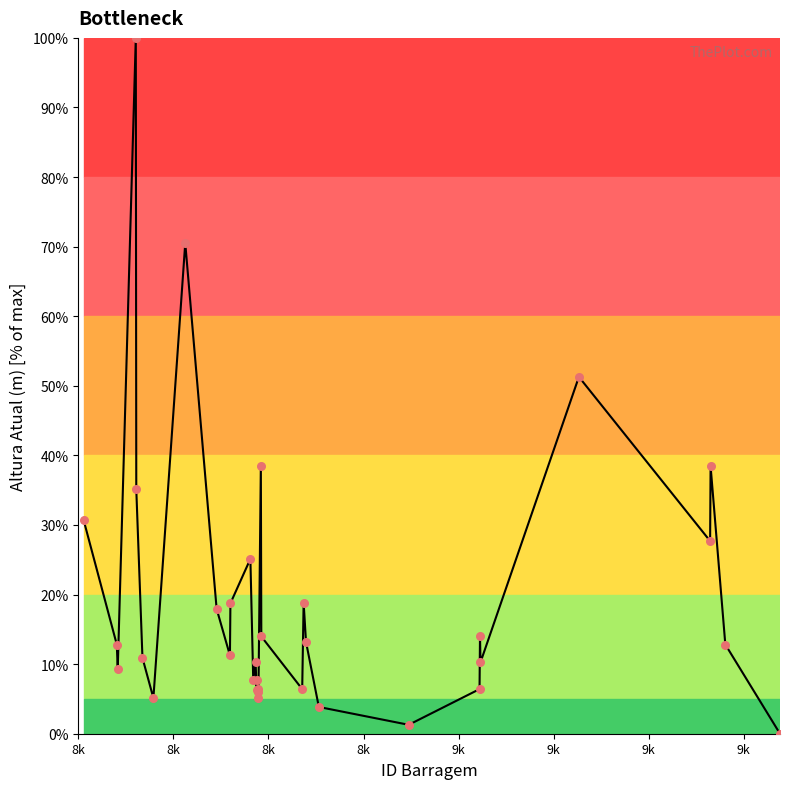

What is the greatest value displayed?

100.0